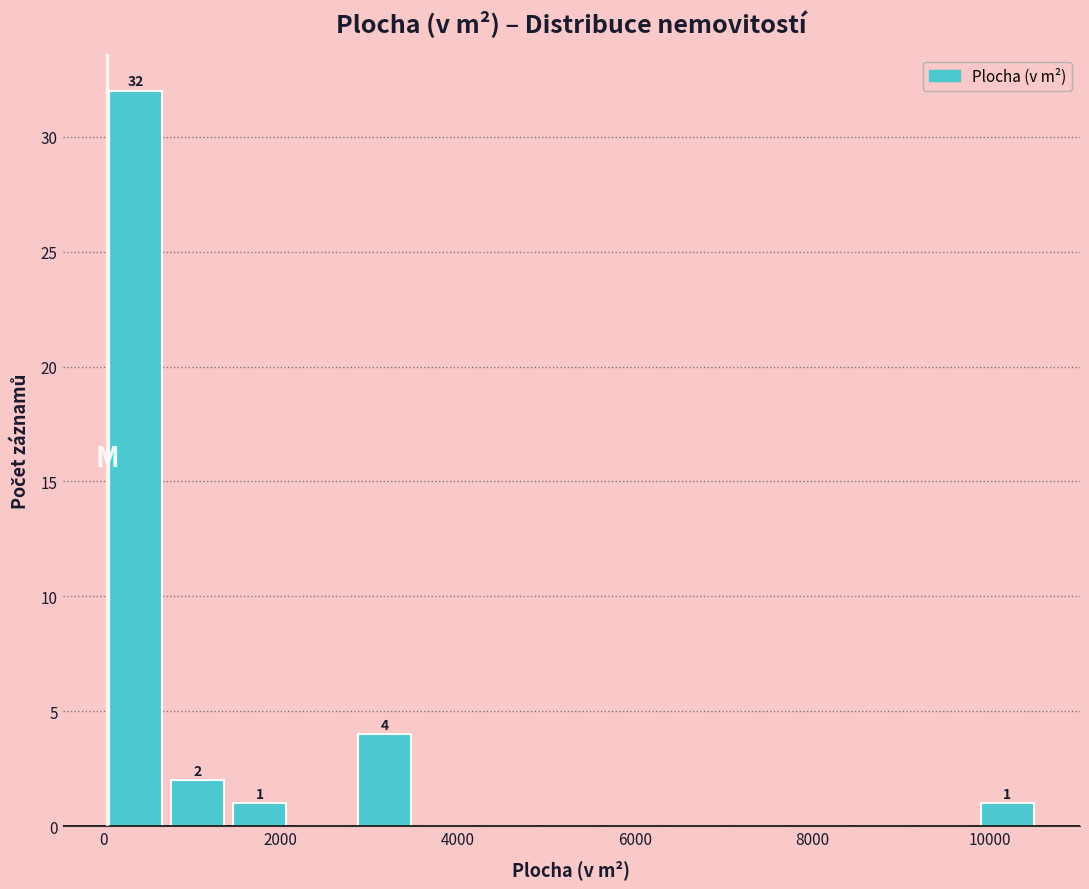

Read against the x-axis, roughly where is the centre of the tallest bar?

400